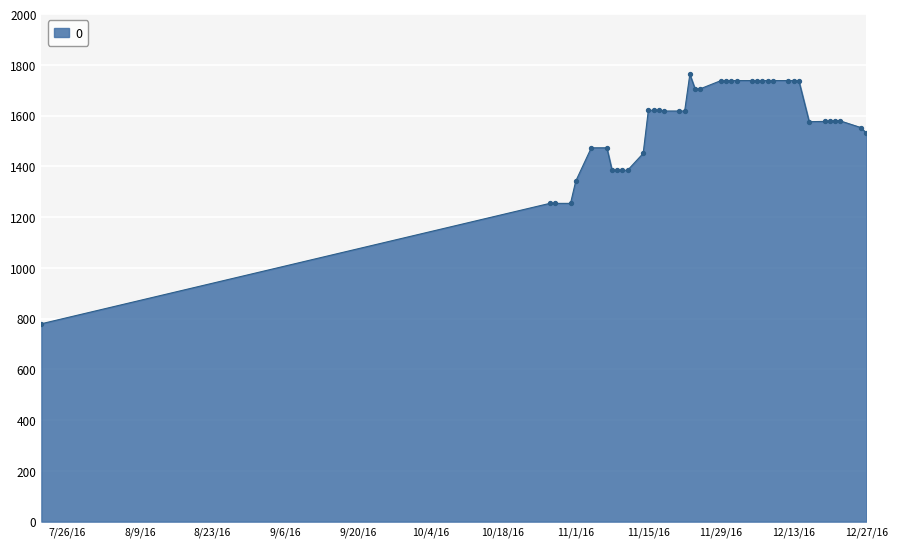

What is the minimum value shown in the chart?

780.0